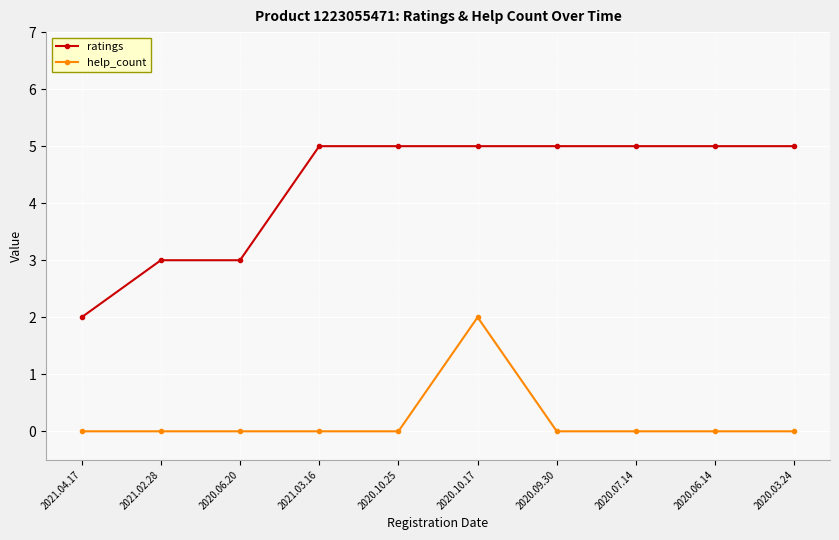

Does the chart have visible grid lines?

Yes